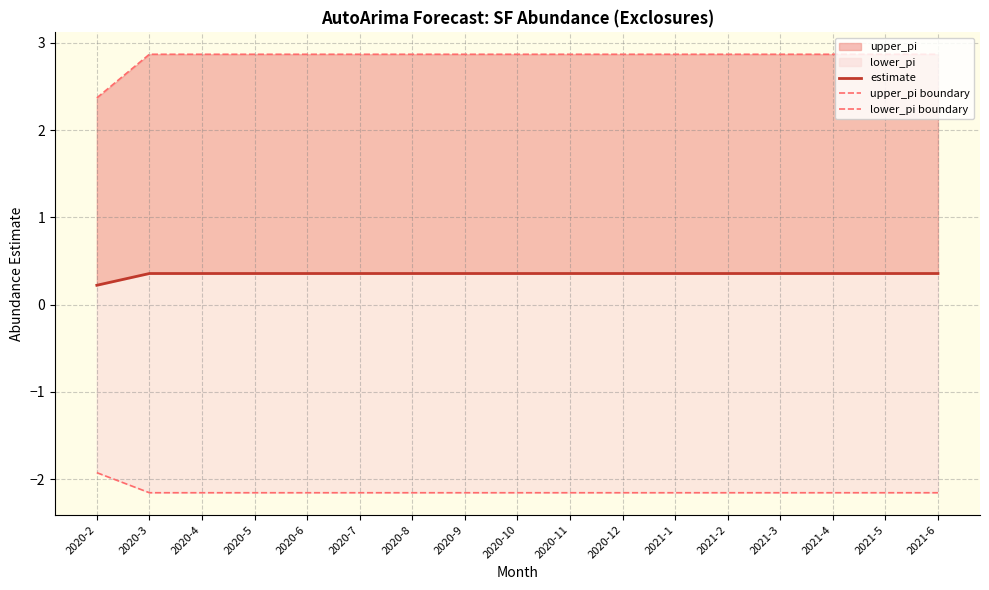

The lower_pi boundary series shows -2.2 at 2021-6. True or false?

True